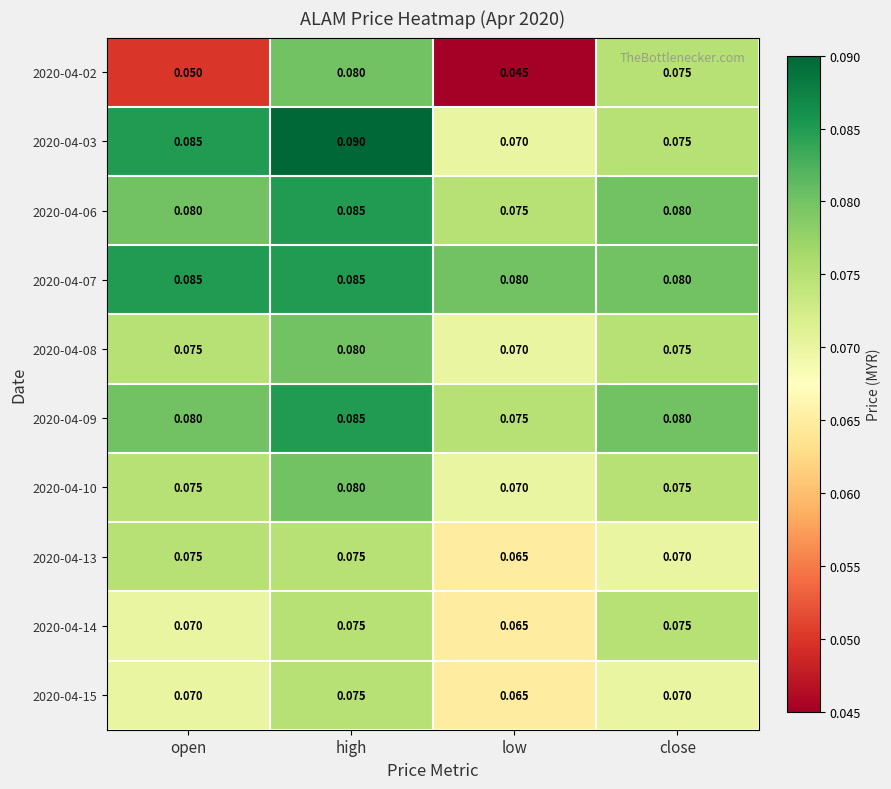

Which category has the lowest value across all series?

low